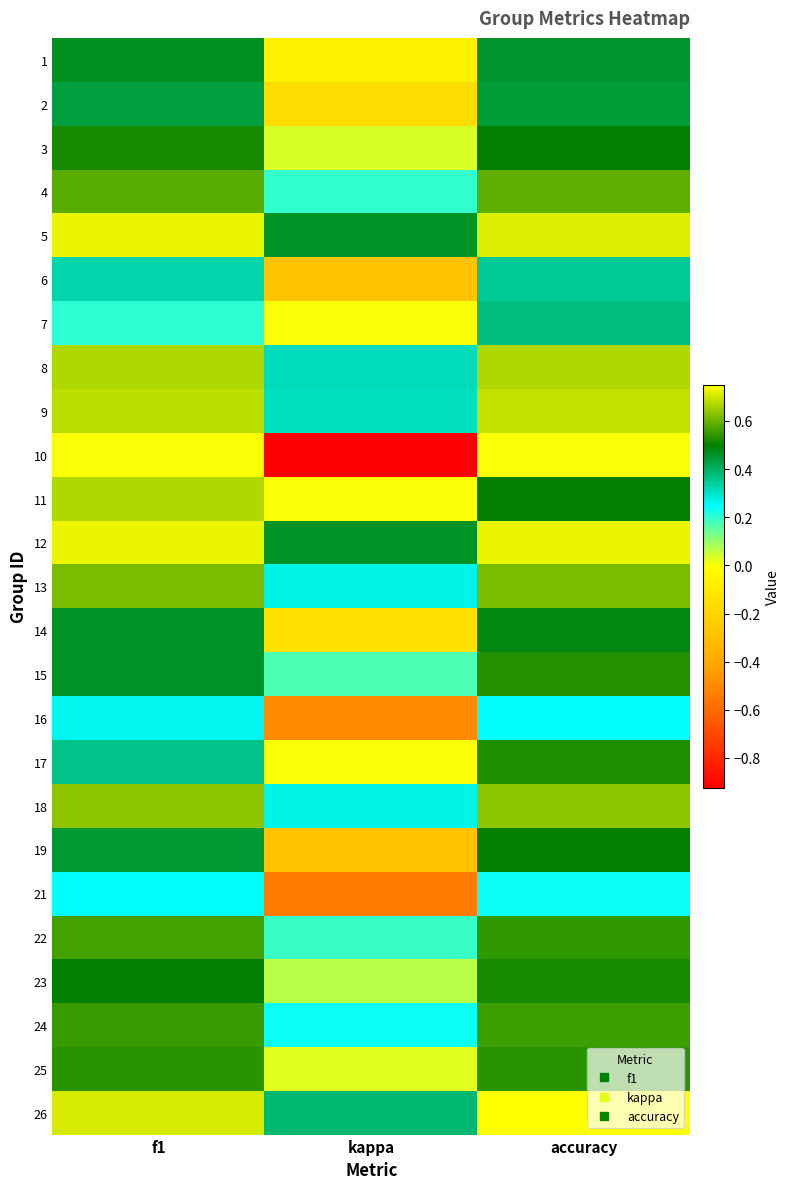

Rank the series at accuracy from highest to lowest value.

26, 12, 5, 9, 8, 18, 13, 4, 24, 22, 25, 15, 17, 23, 3, 11, 19, 14, 1, 2, 7, 6, 16, 21, 10